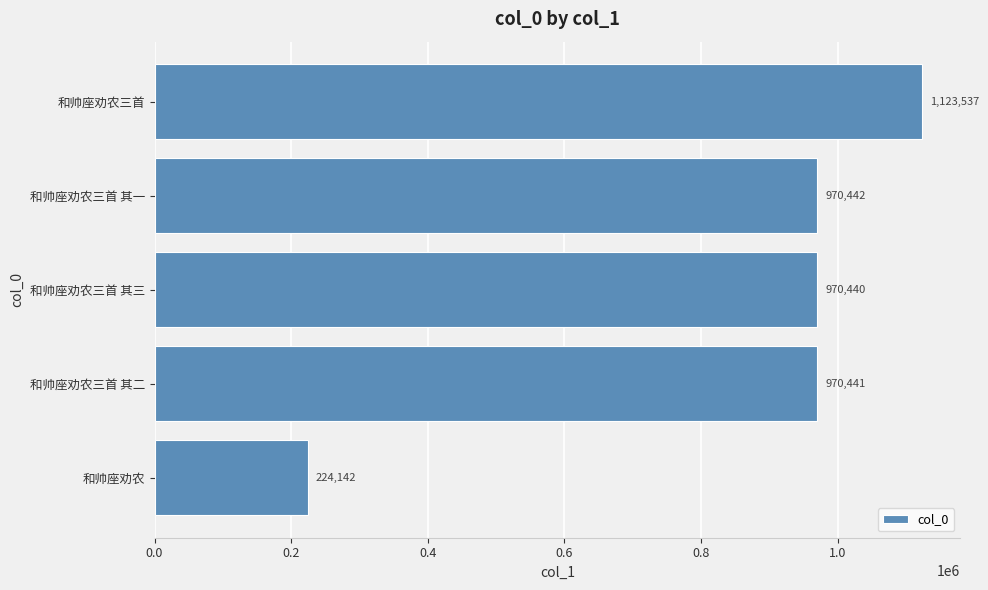

What is the ratio of the value at 和帅座劝农三首 to the value at 和帅座劝农三首 其三?

1.2